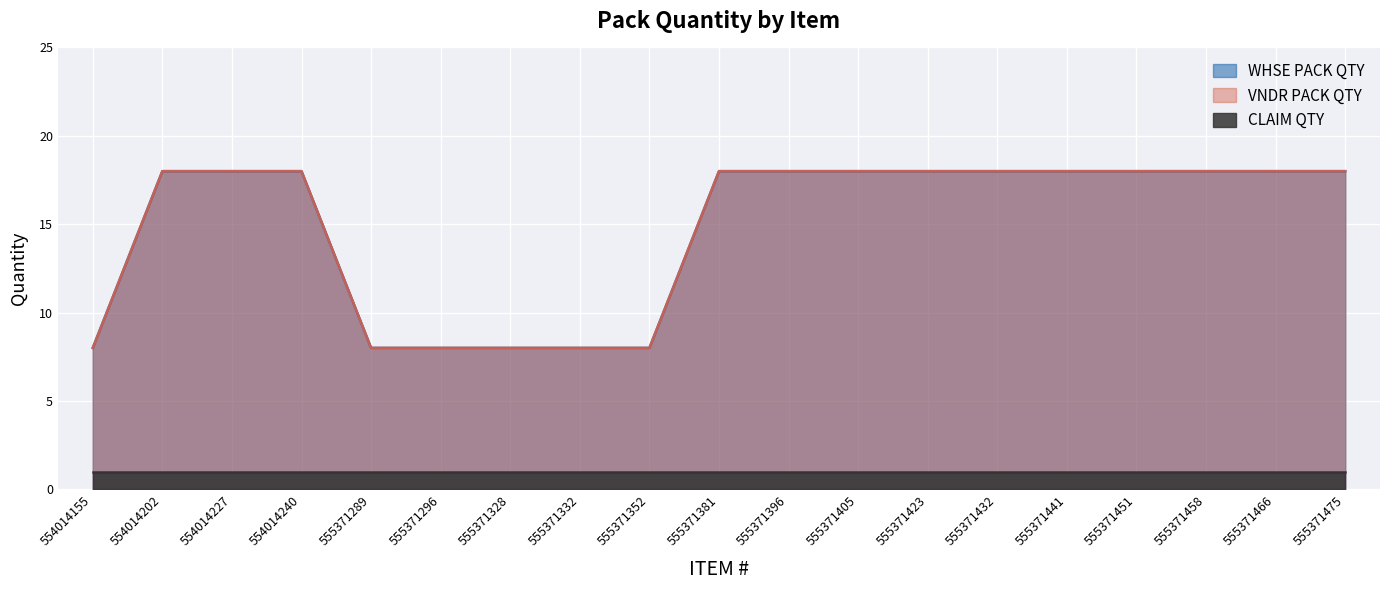

True or false: WHSE PACK QTY has a value of 8 at 555371332.

True